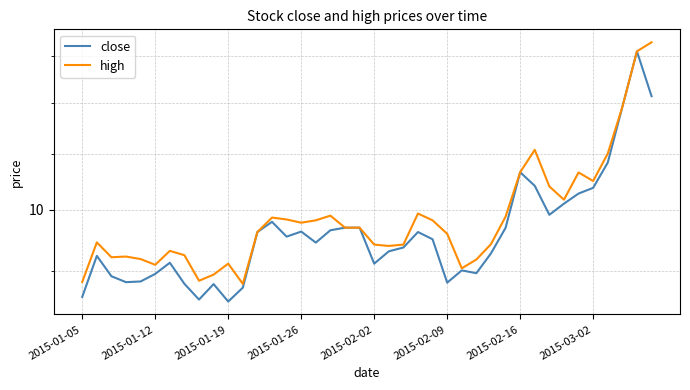

Reading left to right, transcribe all the data shown in this chart.

close: 8.6	9.2	8.9	8.8	8.8	9.0	9.1	8.8	8.6	8.8	8.5	8.8	9.6	9.8	9.5	9.6	9.5	9.7	9.7	9.7	9.1	9.3	9.4	9.6	9.5	8.8	9.0	9.0	9.3	9.7	10.7	10.4	9.9	10.1	10.3	10.4	10.8	11.9	13.1	12.1
high: 8.8	9.5	9.2	9.2	9.2	9.1	9.3	9.3	8.9	8.9	9.1	8.8	9.6	9.9	9.8	9.8	9.8	9.9	9.7	9.7	9.4	9.4	9.4	9.9	9.8	9.6	9.0	9.2	9.4	9.9	10.7	11.1	10.4	10.2	10.7	10.5	11.0	11.9	13.1	13.3